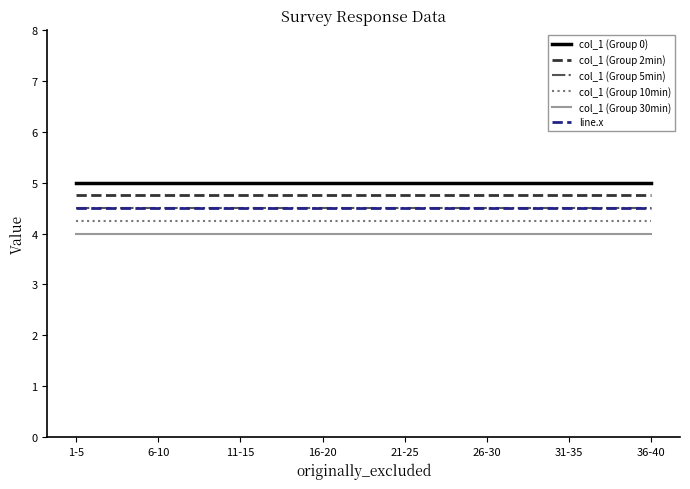

Between 1-5 and 36-40, which series saw the biggest shift?

col_1 (Group 0)